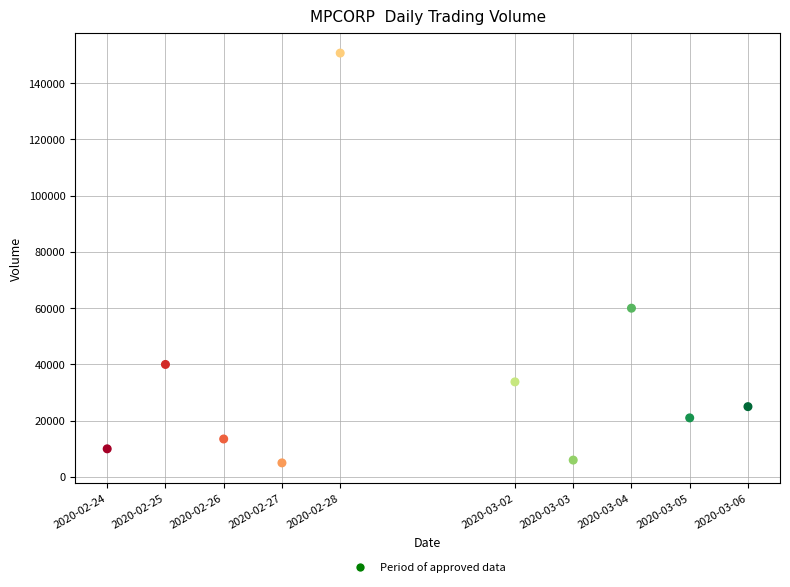

What is the average X value?

1582977600